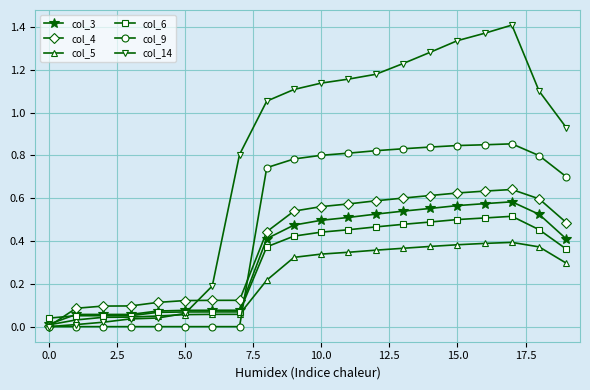

In col_9, how many points are higher than both neighbors (excluding endpoints)?

1